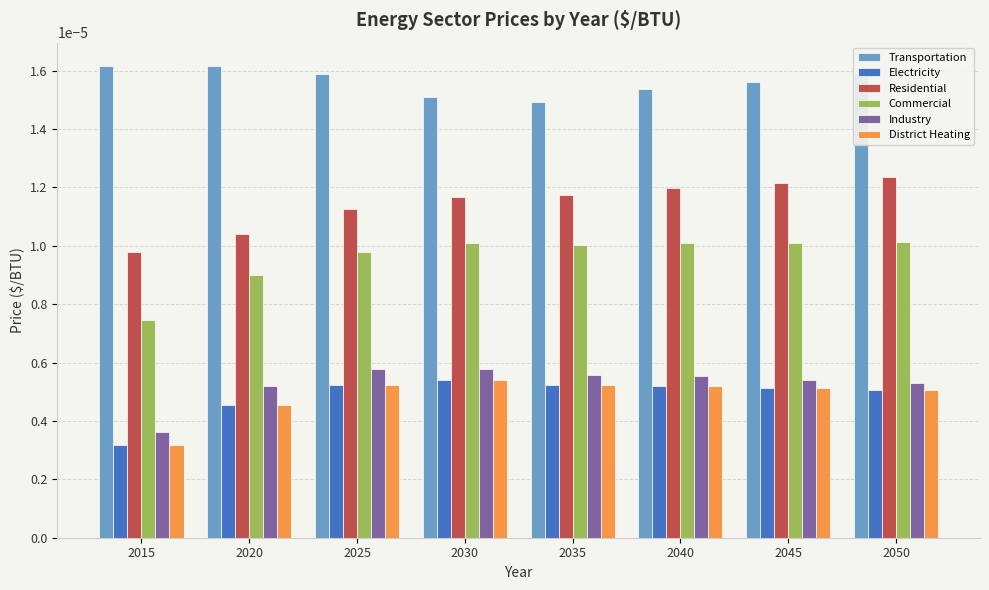

Which series has the widest spread of values?

Commercial